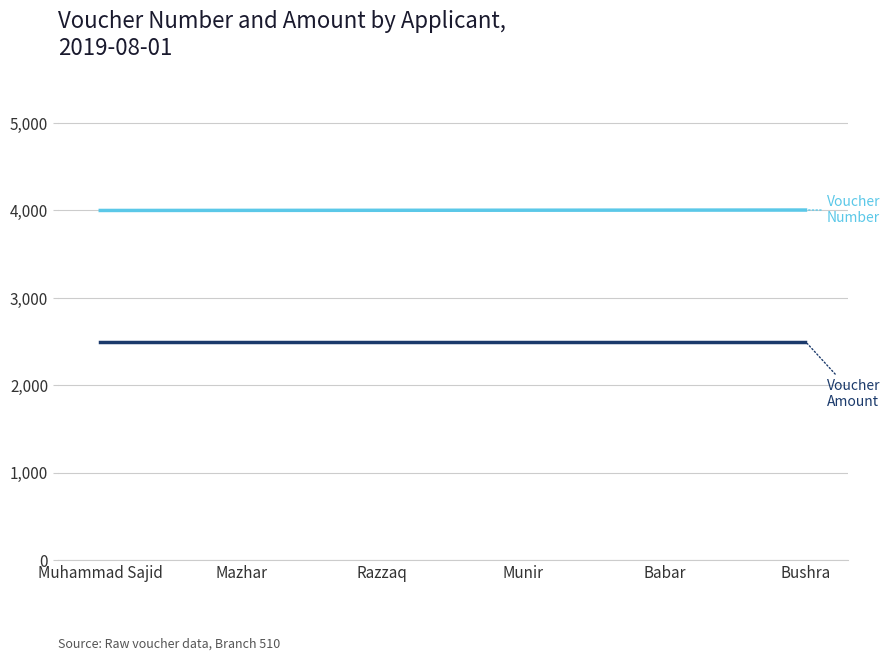

What is the total value across all series at Babar?

6504